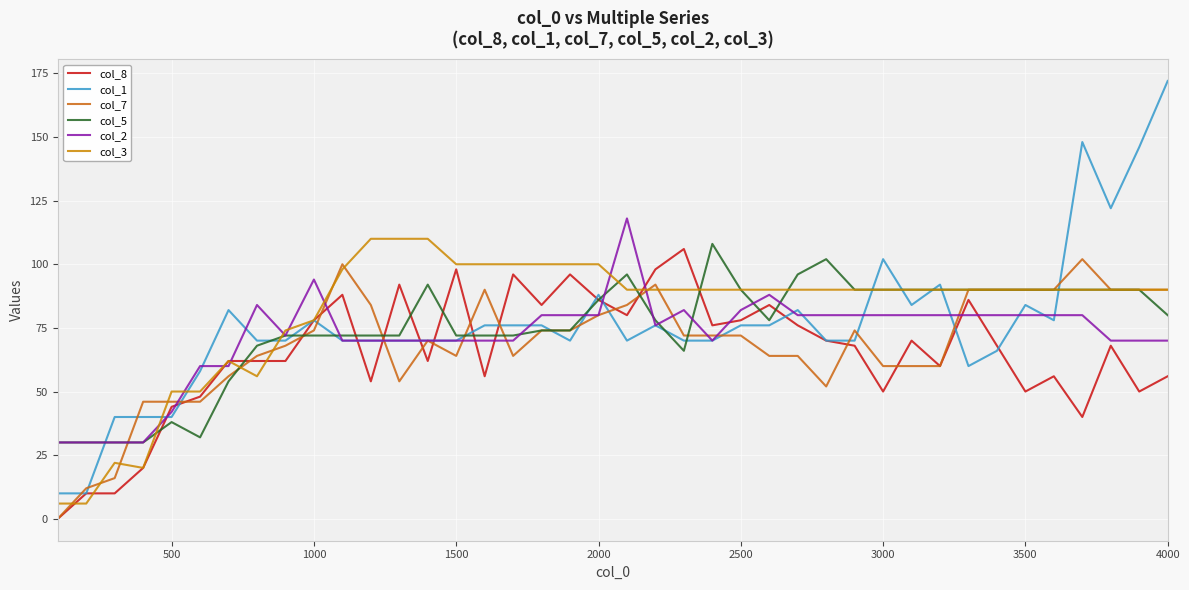

Does the chart display data point markers on the line(s)?

No